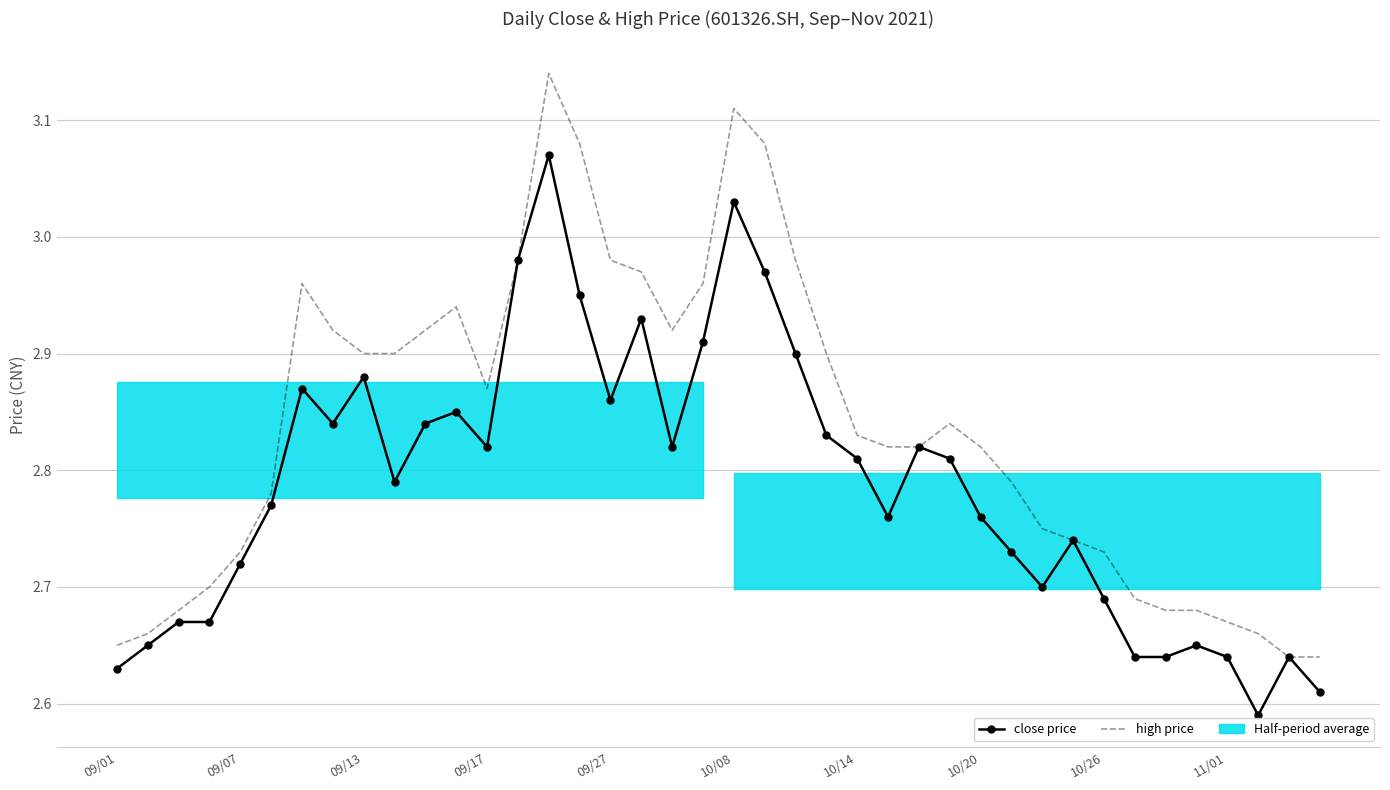

What is the smallest value displayed?

2.6